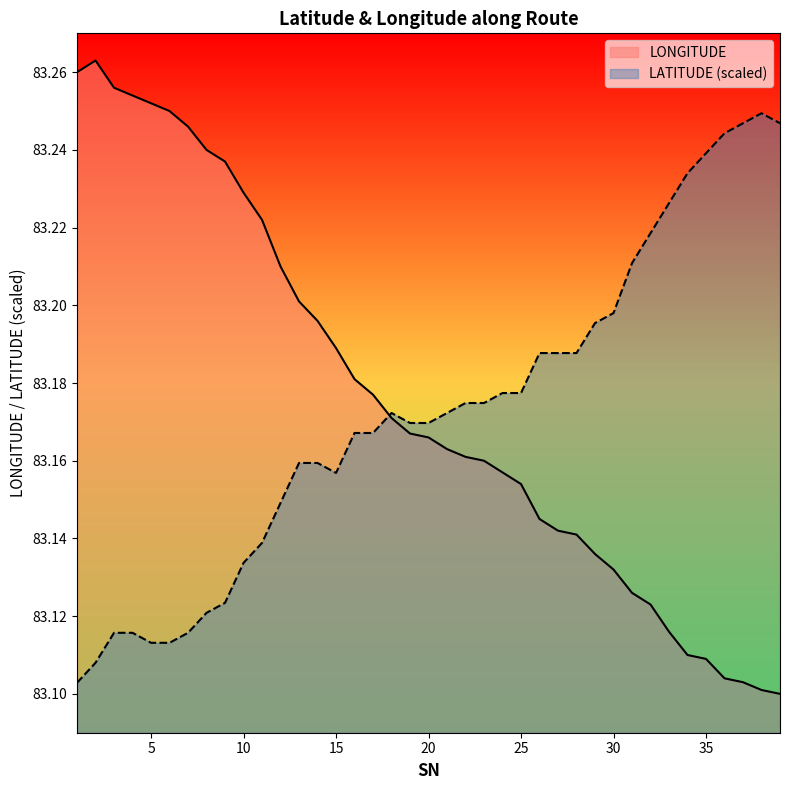

After their last crossing, which series has the higher values: LATITUDE or LONGITUDE?

LATITUDE